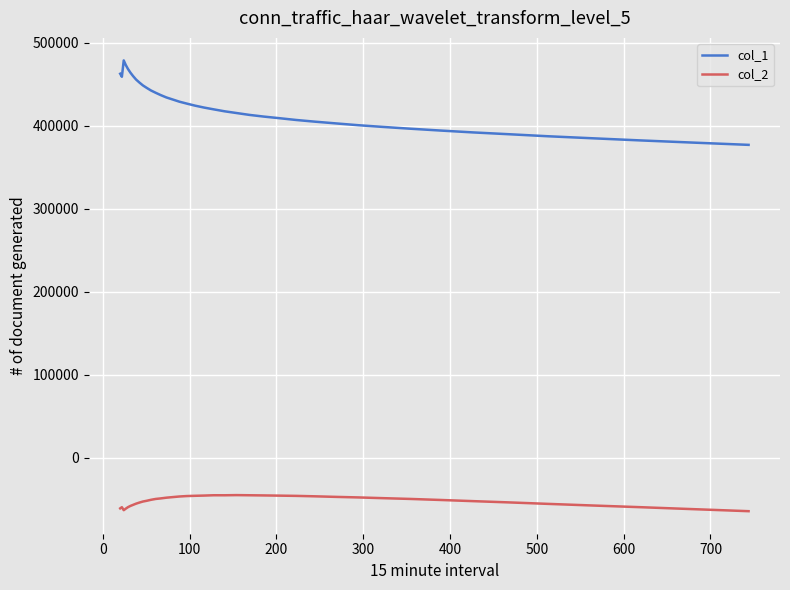

What is the difference between the maximum and second lowest values in the col_1 series?

98945.6